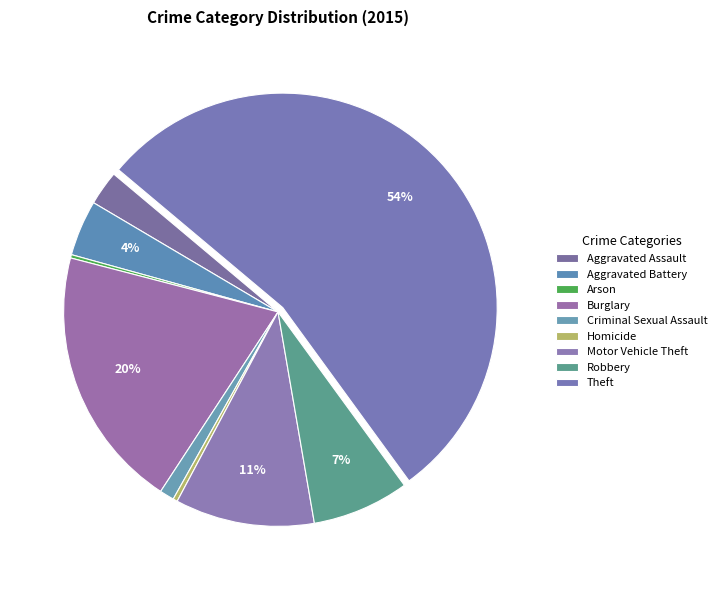

True or false: Homicide accounts for 14% of the total.

False